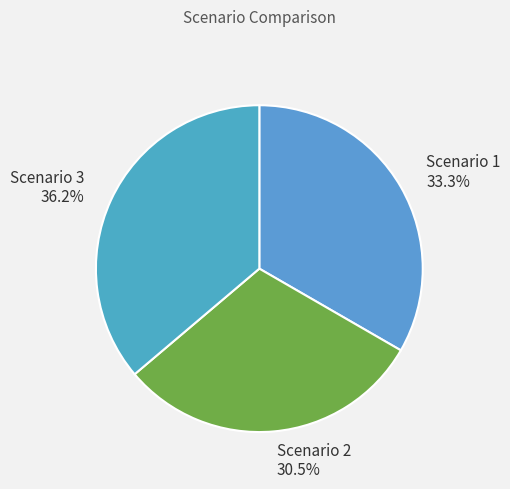

Approximately how many times larger is the value at Scenario 1 compared to Scenario 2?

1.1